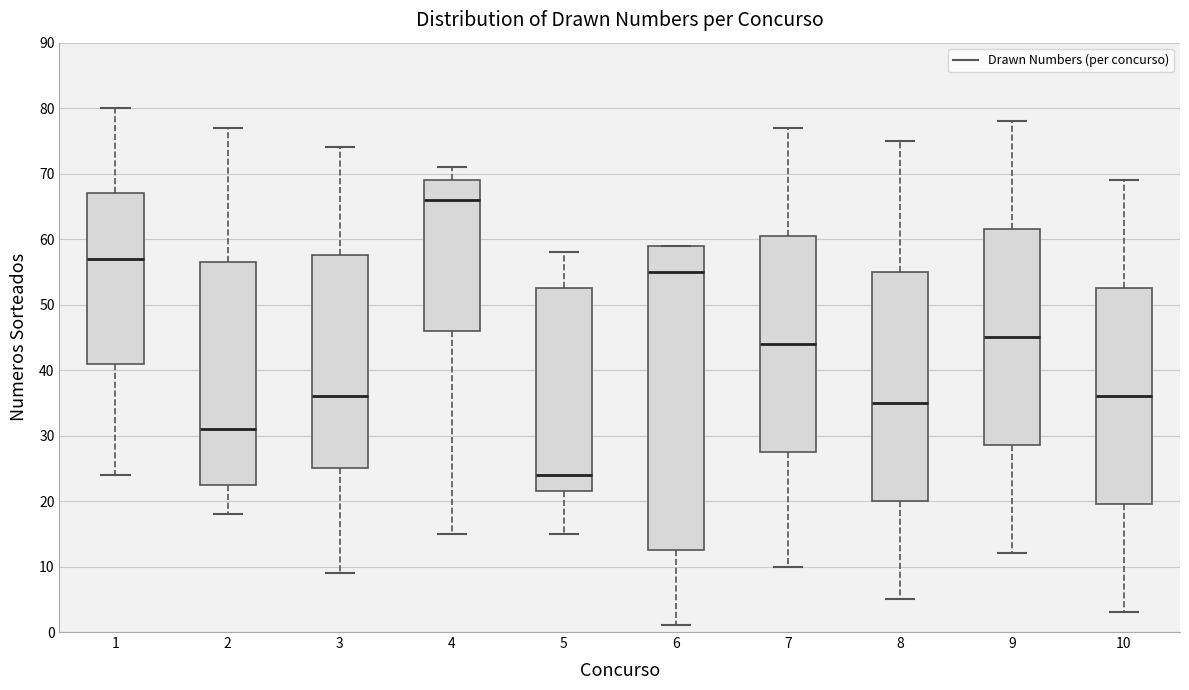

Reading left to right, read every box against the y-axis: the position of its median line, the range the box covers, and the ends of its whiskers. The values are not printed on the chart, so give them approximately, as read against the axis.

1: median 57, box 41 to 67, whiskers 24 to 80
2: median 31, box 23 to 57, whiskers 18 to 77
3: median 36, box 25 to 58, whiskers 9 to 74
4: median 66, box 46 to 69, whiskers 15 to 71
5: median 24, box 22 to 53, whiskers 15 to 58
6: median 55, box 13 to 59, whiskers 1 to 59
7: median 44, box 28 to 61, whiskers 10 to 77
8: median 35, box 20 to 55, whiskers 5 to 75
9: median 45, box 29 to 62, whiskers 12 to 78
10: median 36, box 20 to 53, whiskers 3 to 69